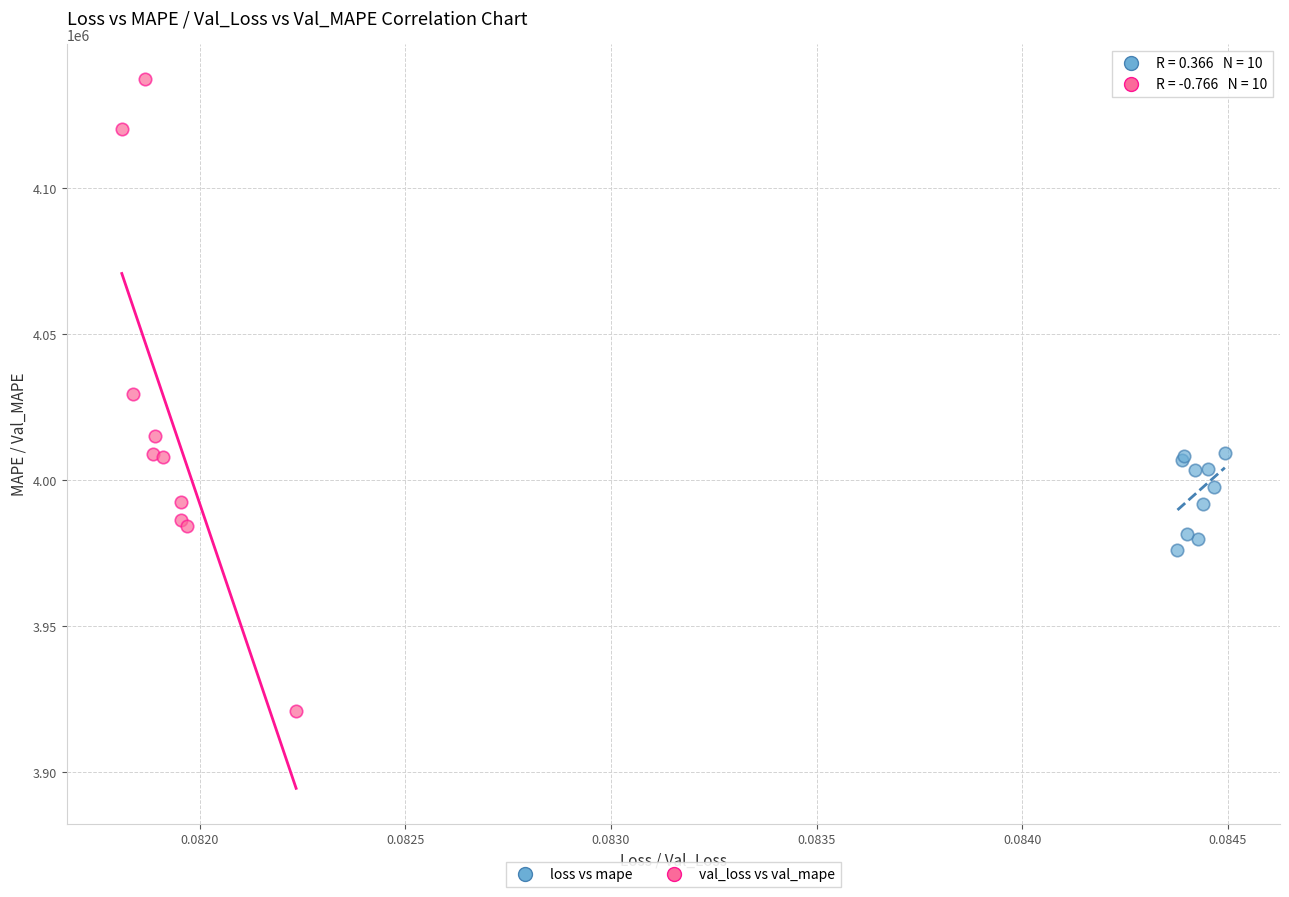

What are all the series names shown in the legend?

loss vs mape, val_loss vs val_mape